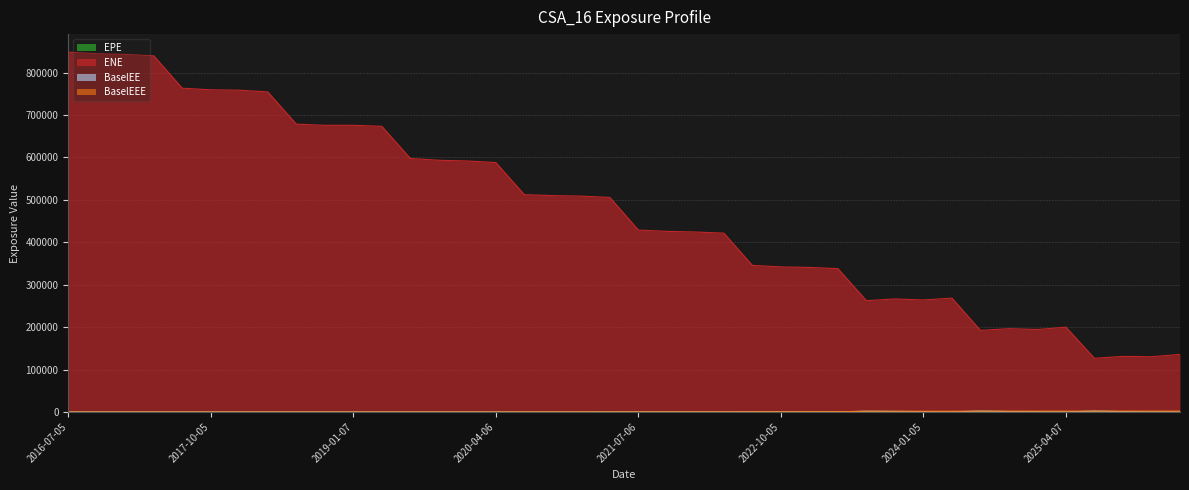

Which series has the largest total across all categories?

ENE